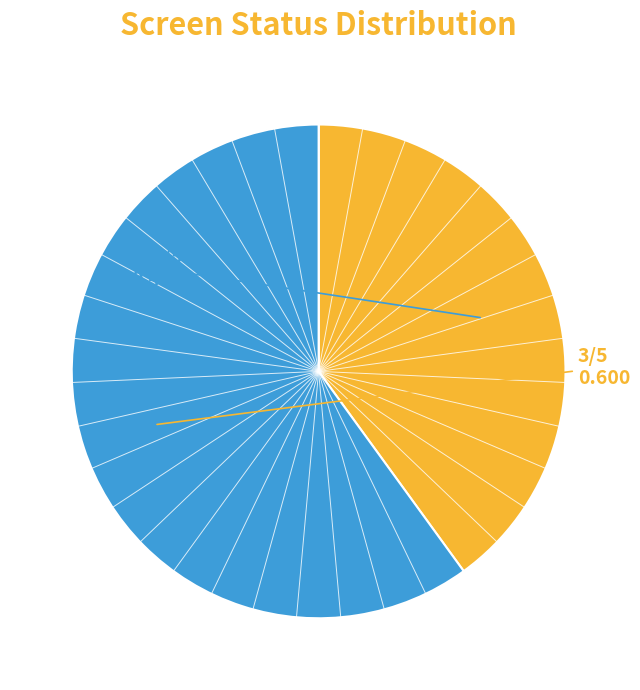

Is there any slice that represents more than half of the pie?

Yes